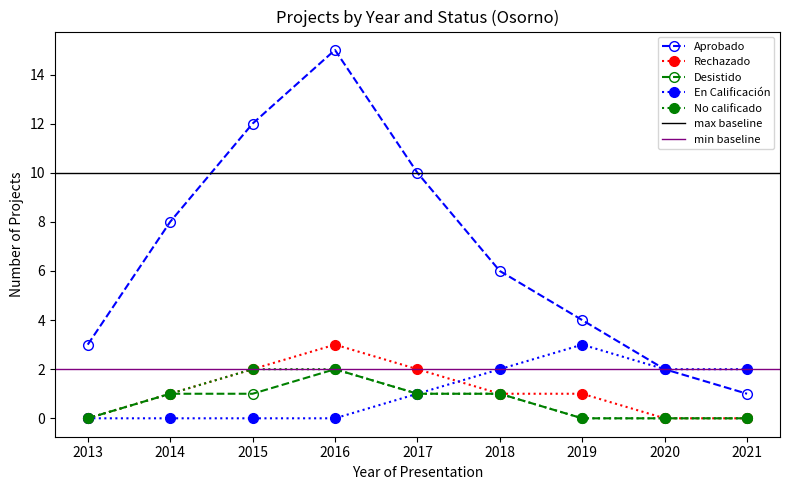

What is the value of the Desistido point at the 6th from the left?

1